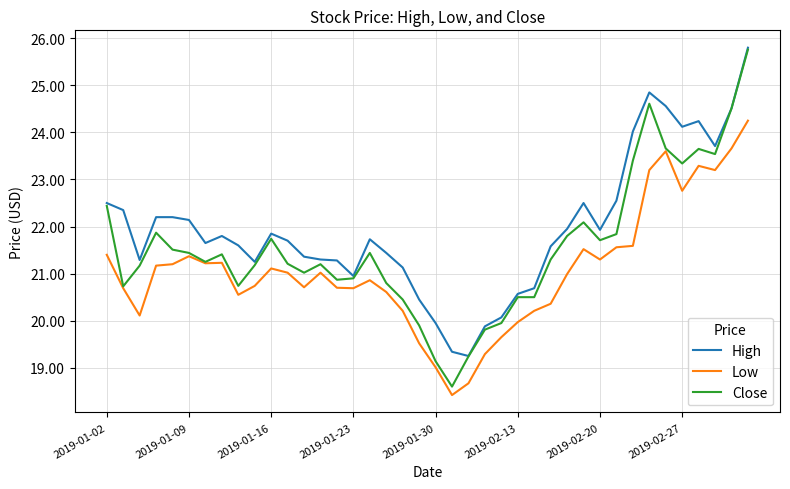

Which series has the largest total across all categories?

High